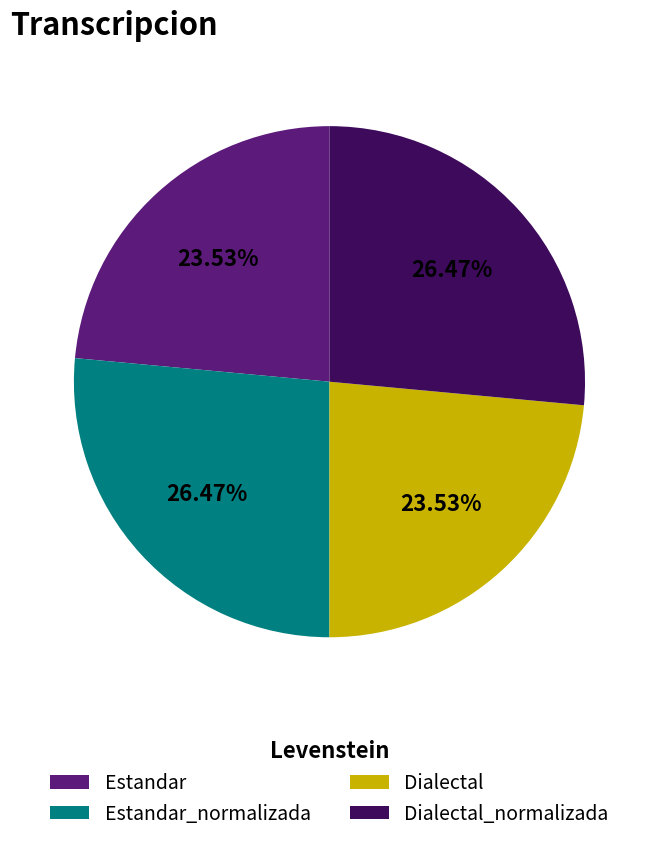

What is the ratio of the value at Estandar to the value at Dialectal_normalizada?

0.9